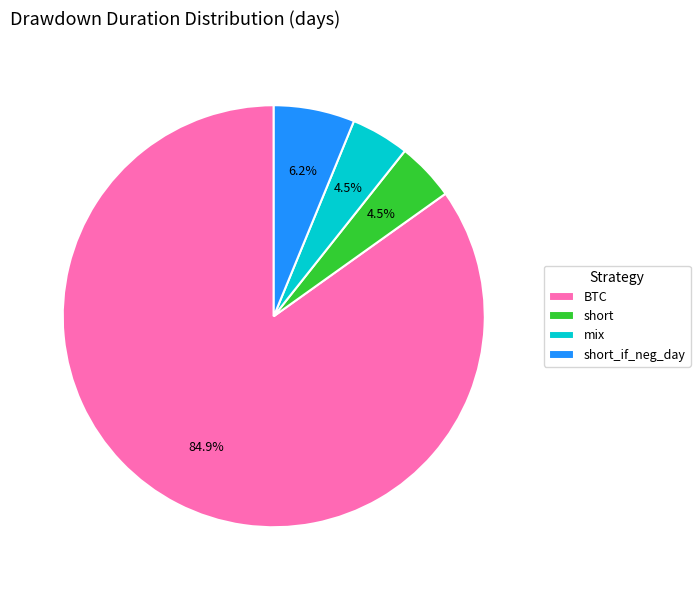

What is the largest slice in the pie chart?

BTC